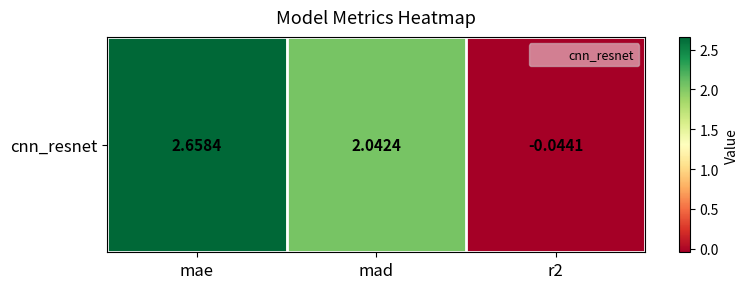

List the labels in order of value, largest first.

mae, mad, r2